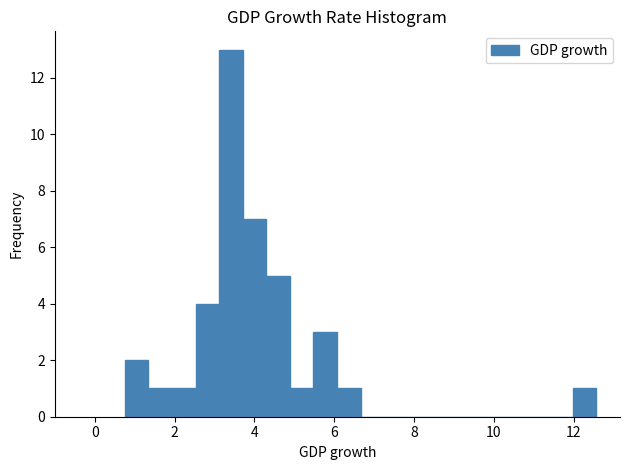

Read against the x-axis, roughly where is the centre of the tallest bar?

3.4